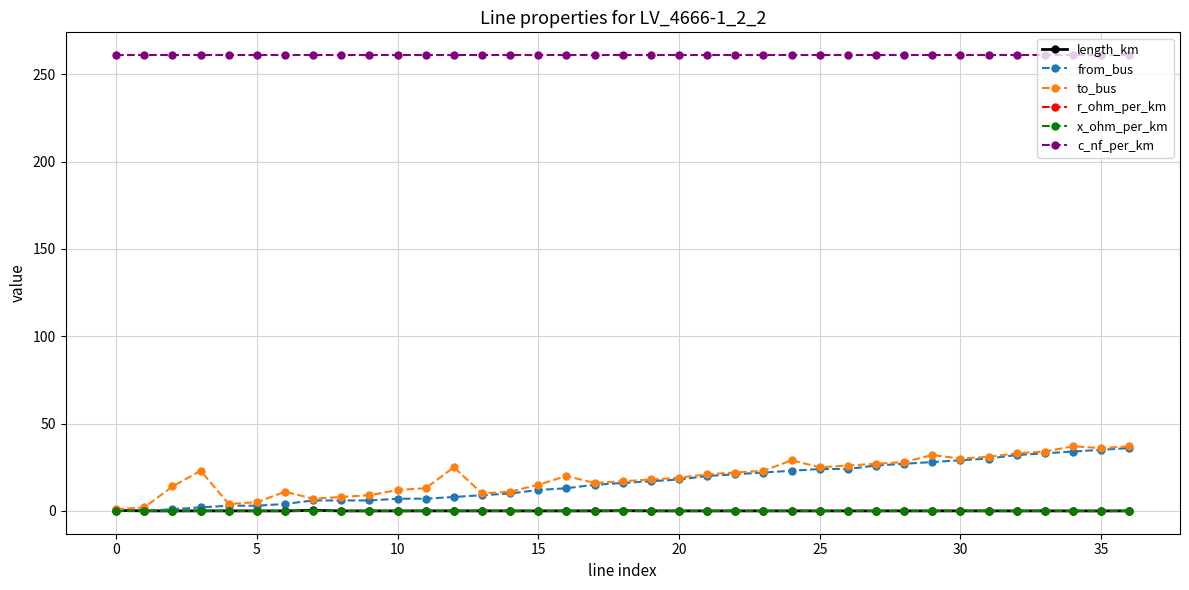

True or false: c_nf_per_km and length_km cross at least once.

False